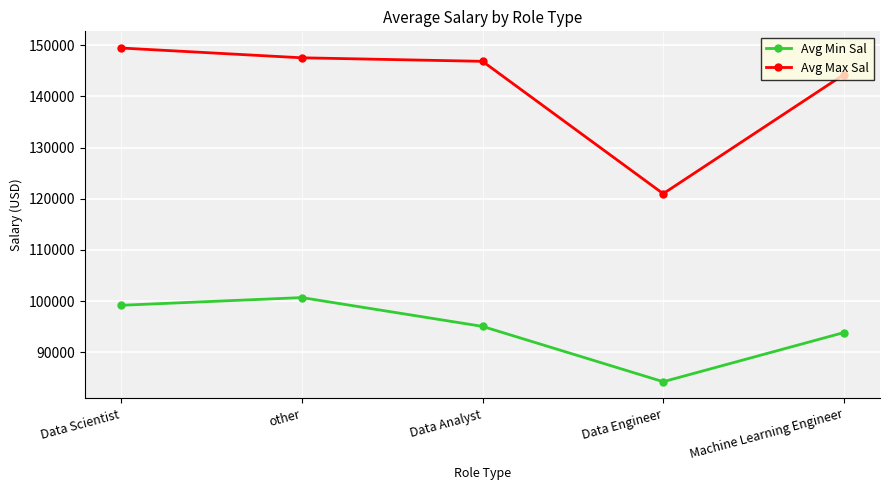

What value does the Avg Min Sal series have at Data Engineer?

84250.0